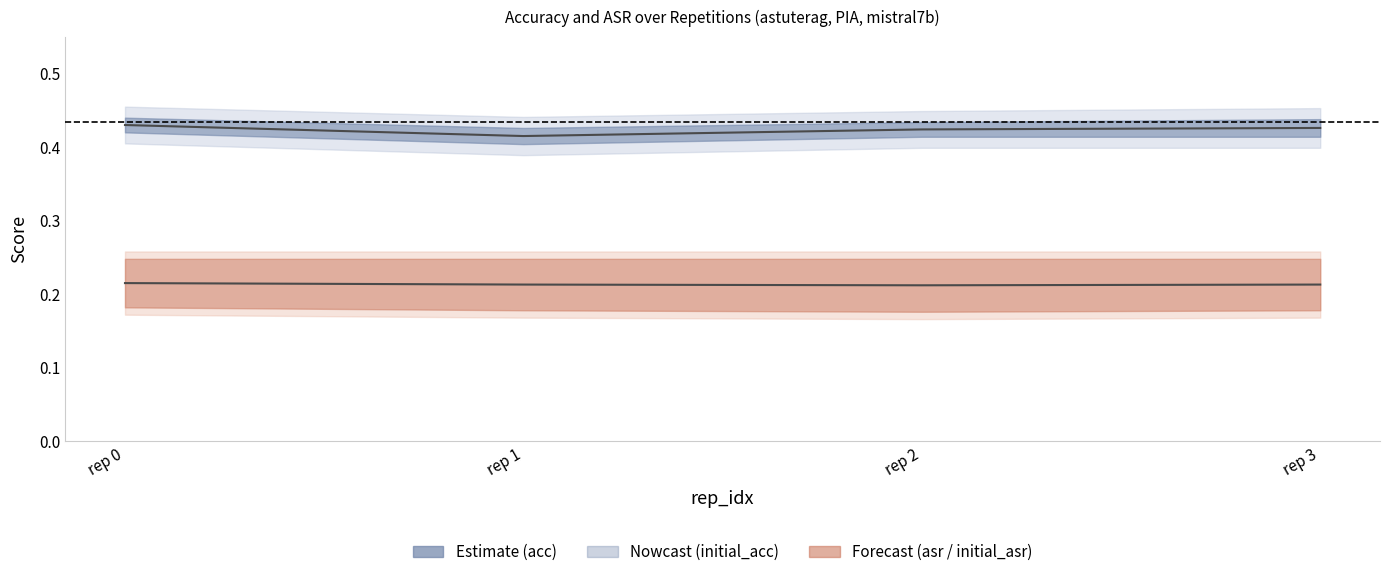

How many asr values are between 0 and 1?

4